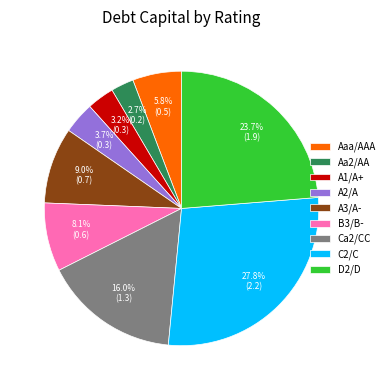

Rank the categories by value from lowest to highest.

Aa2/AA, A1/A+, A2/A, Aaa/AAA, B3/B-, A3/A-, Ca2/CC, D2/D, C2/C